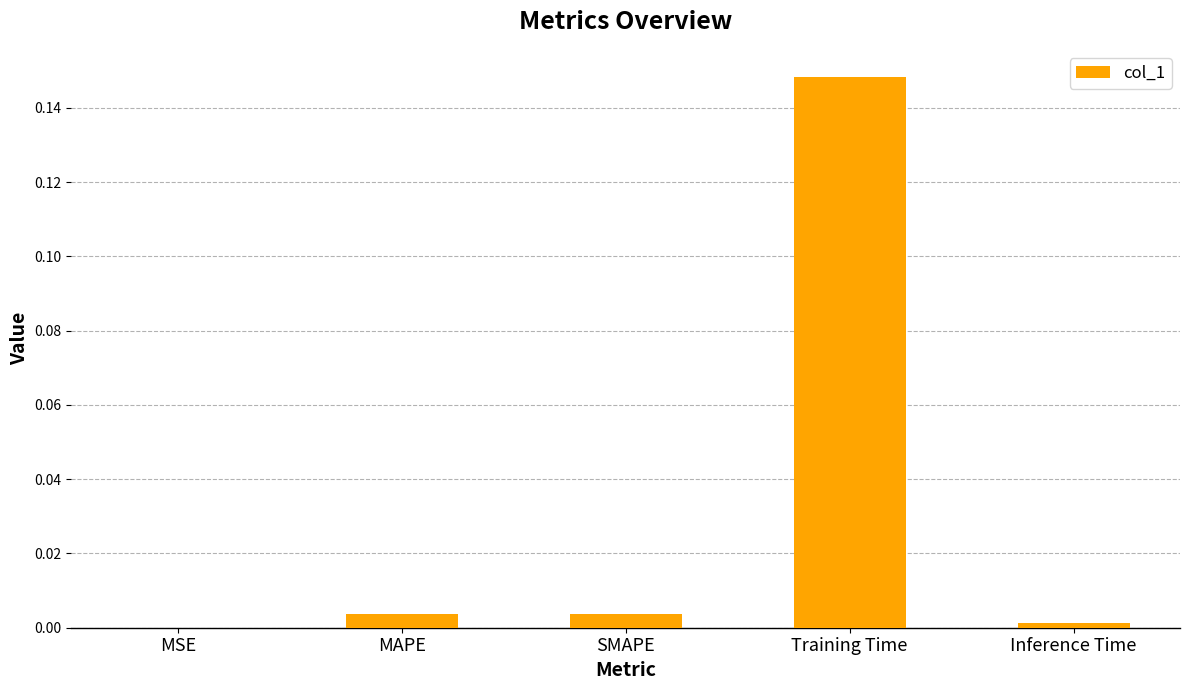

True or false: the data shows 0.0 at Inference Time.

True